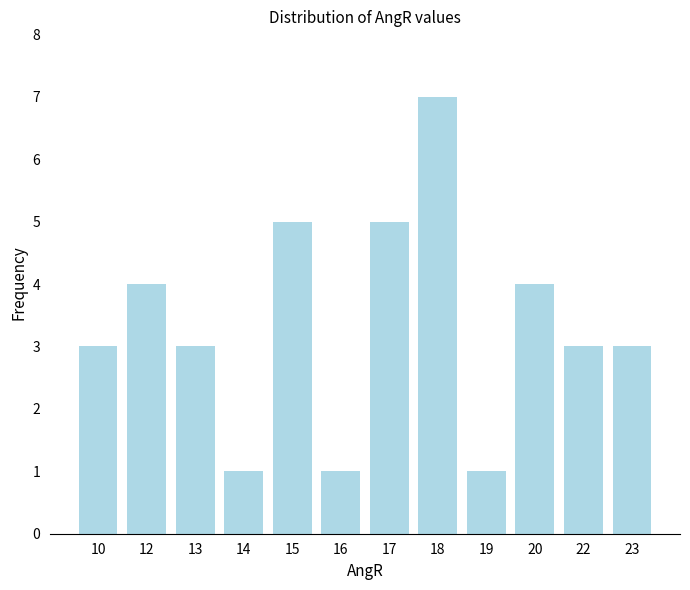

The chart shows a value of 5 at 12. True or false?

False